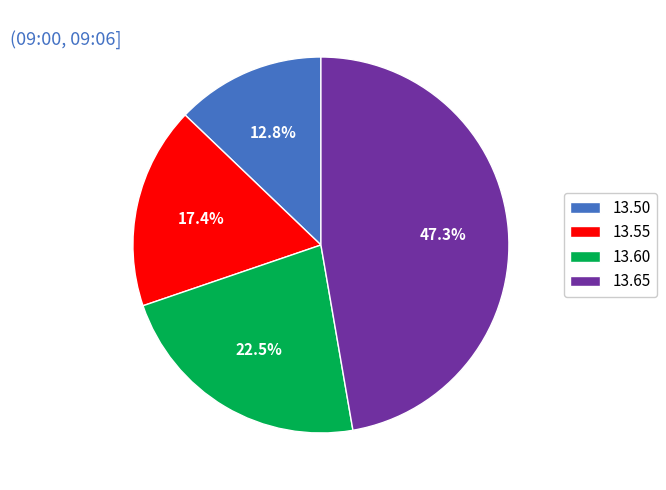

Between 13.60 and 13.65, which is larger?

13.65